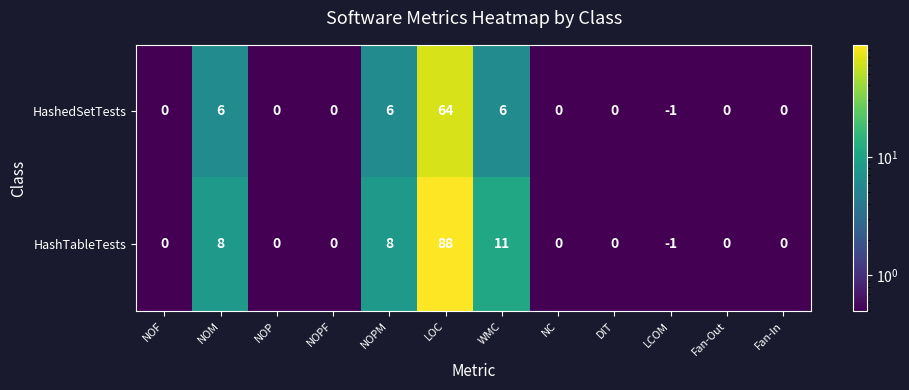

What is the total value across all series at NOM?

14